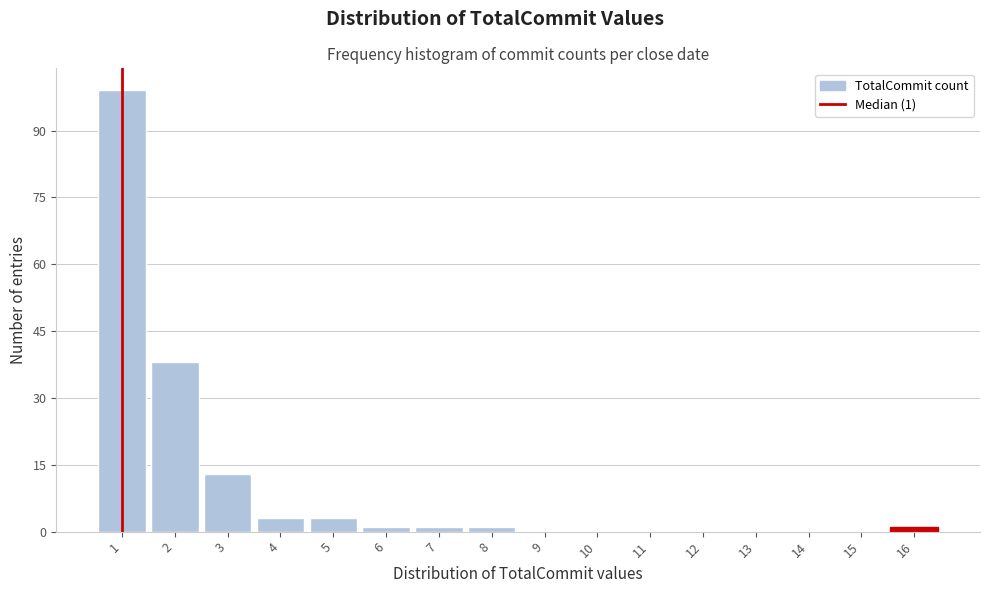

Over which range of the x-axis is the bar tallest?

0.5 to 1.5